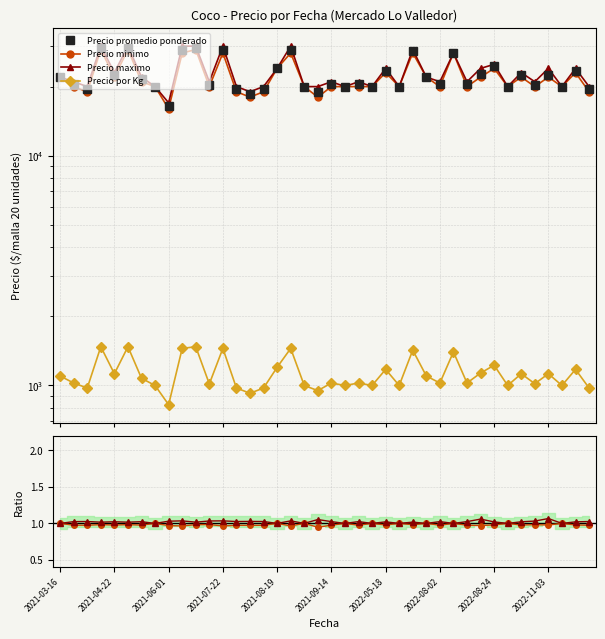

What position from the left is 39?

40